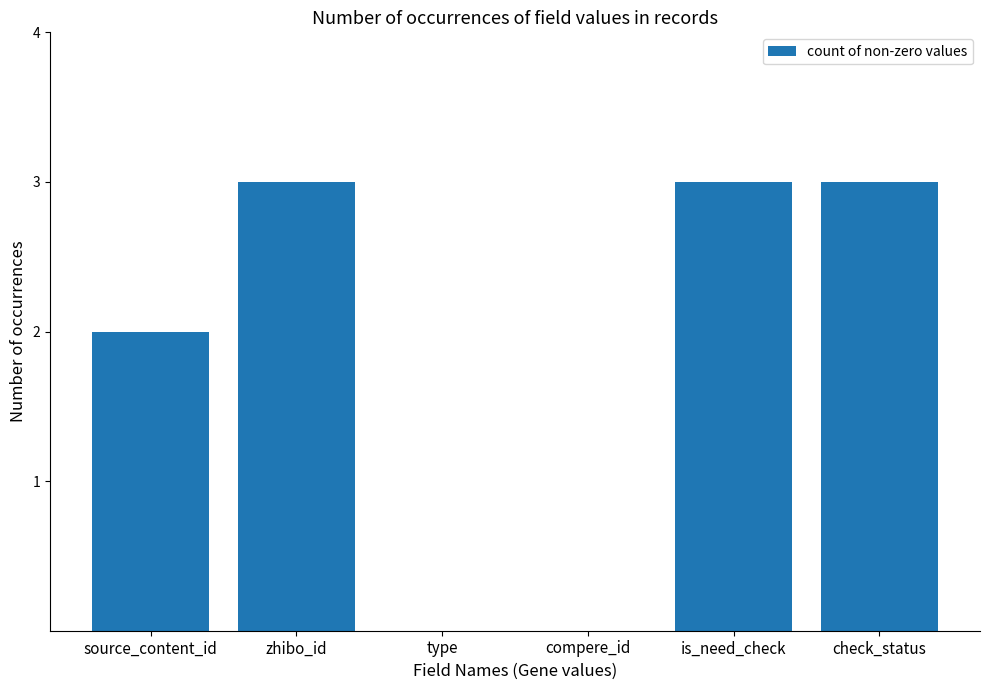

Reading right to left, what are all the values shown in this chart?

check_status=3	is_need_check=3	compere_id=0	type=0	zhibo_id=3	source_content_id=2